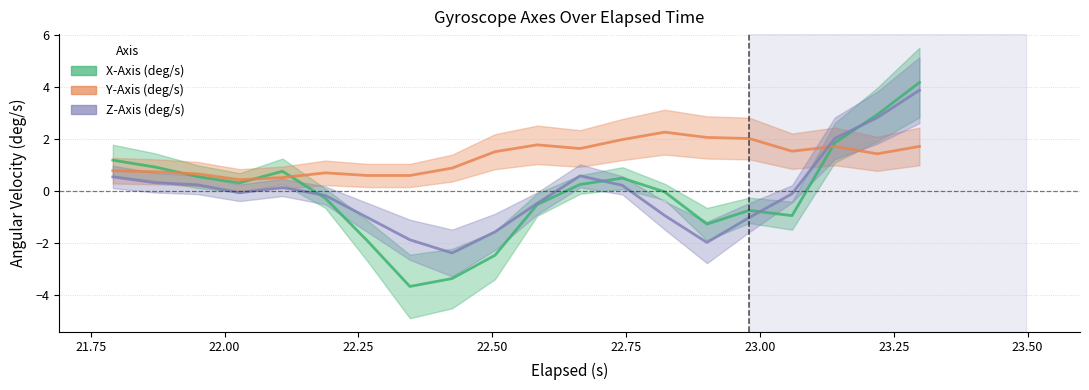

At how many categories does at least one series exceed -1?

20